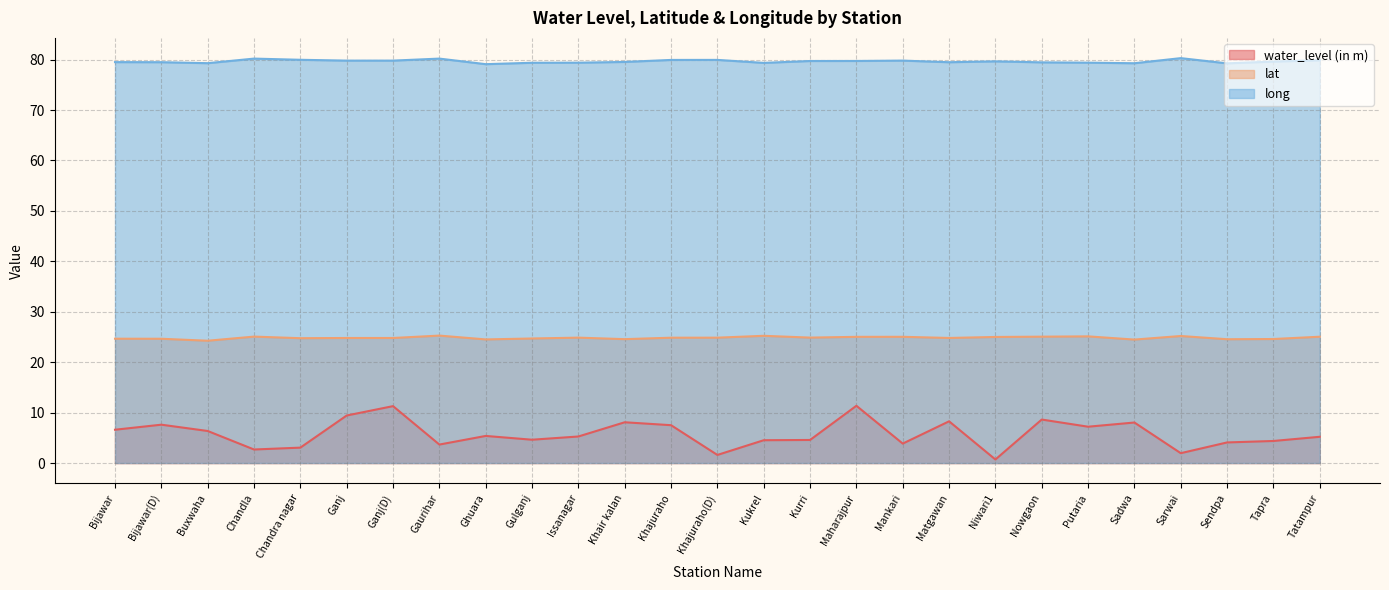

How many lines are shown in the chart?

3